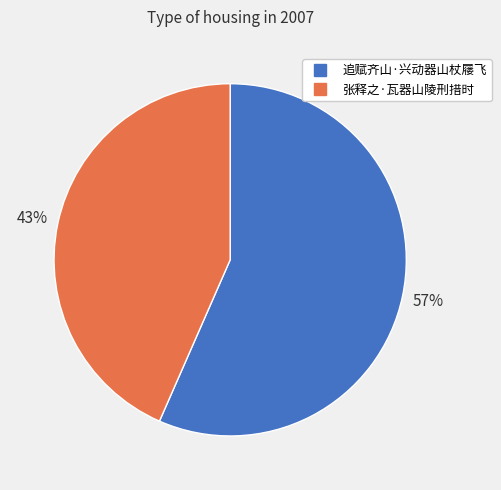

To the nearest percent, what is the average slice percentage?

50%